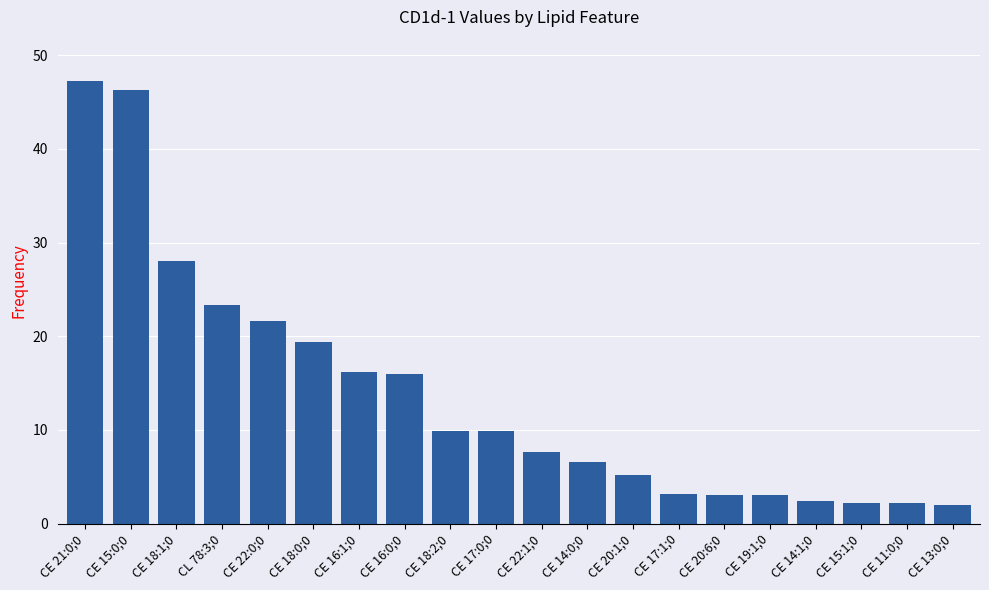

What is the difference between the maximum and minimum values?

45.2